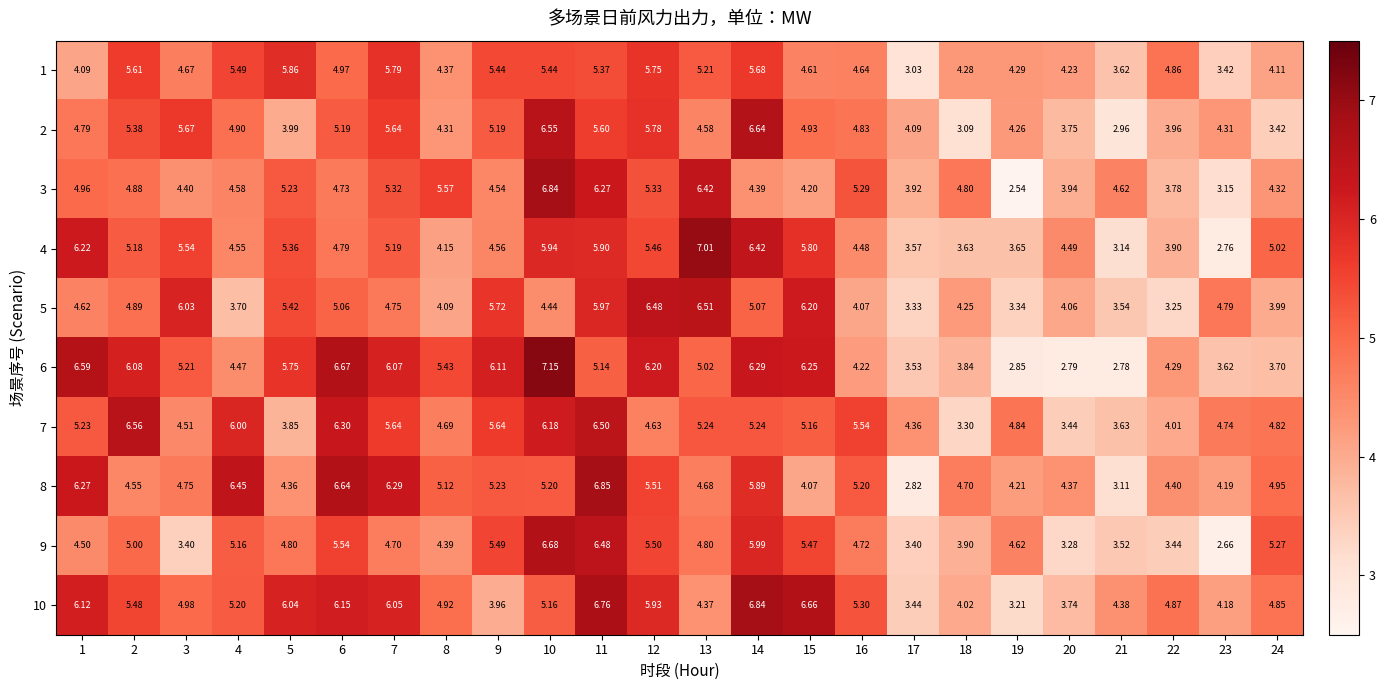

How many categories are shown in the chart?

24